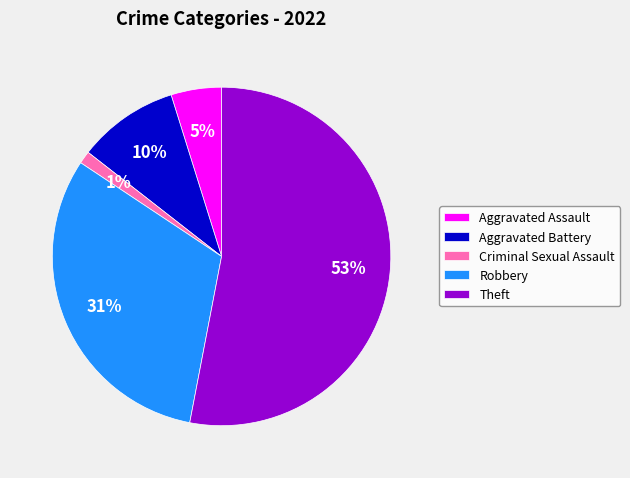

Is the sum of Aggravated Battery and Theft greater than half?

Yes